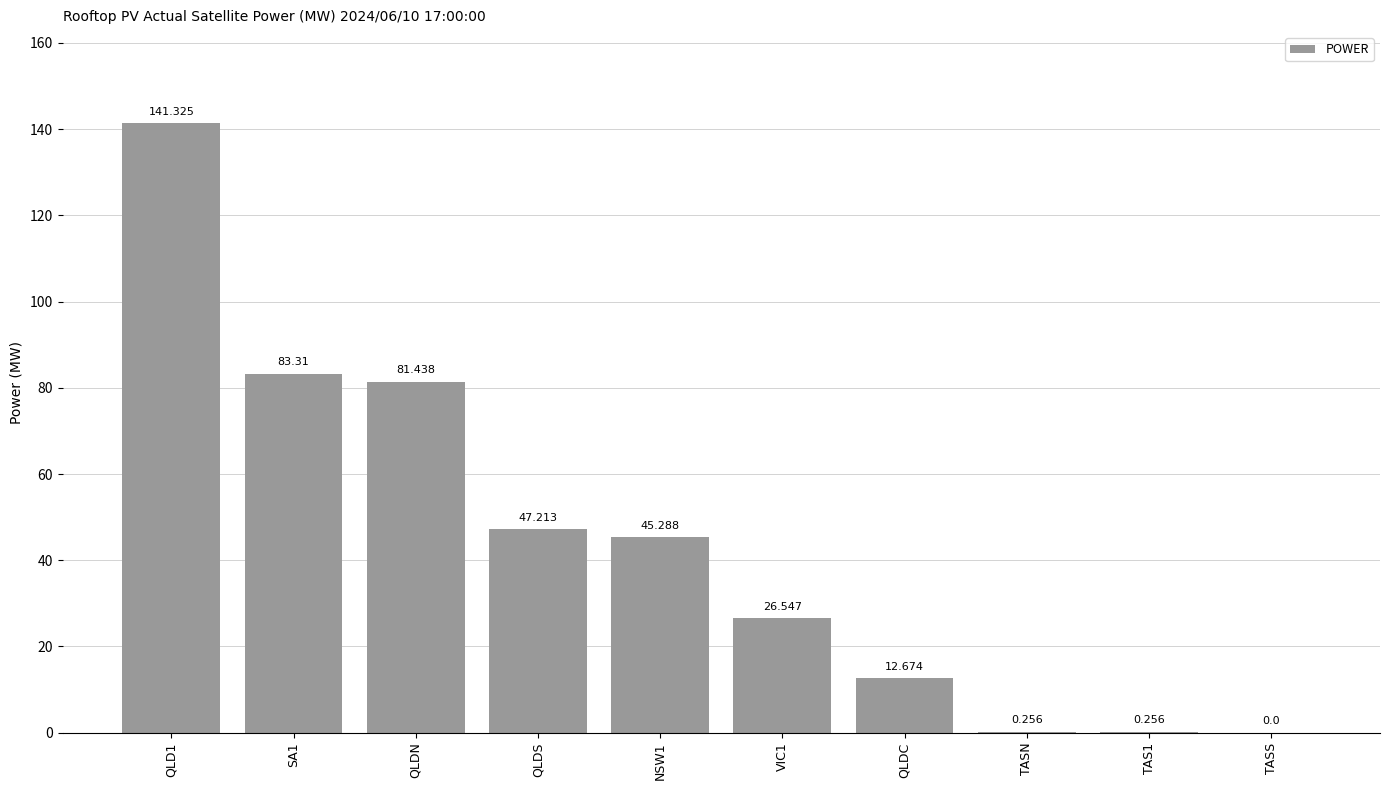

Is it true that the value at NSW1 is 45.3?

True